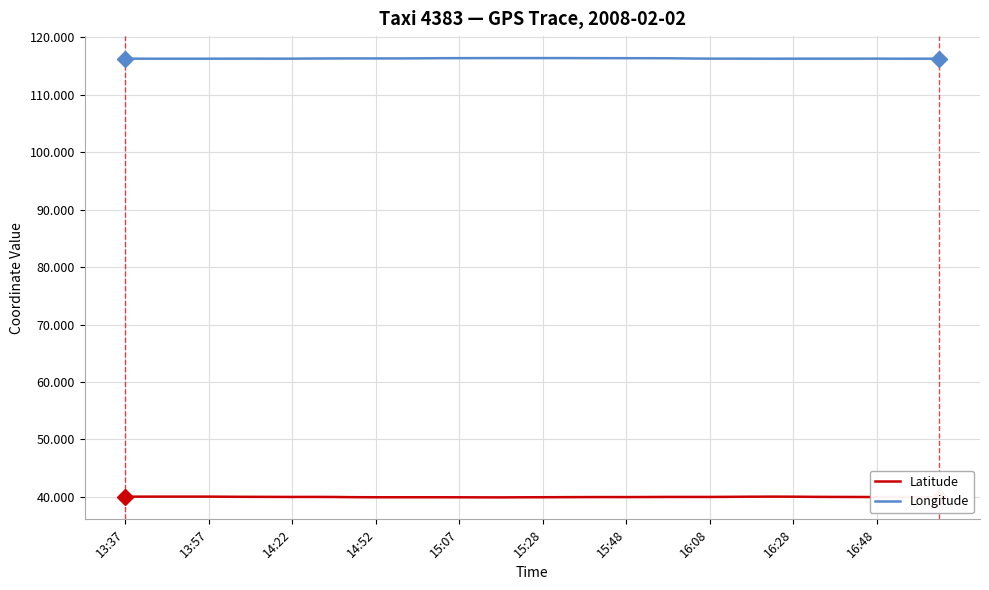

True or false: Longitude has more than 0 interior local peaks.

True